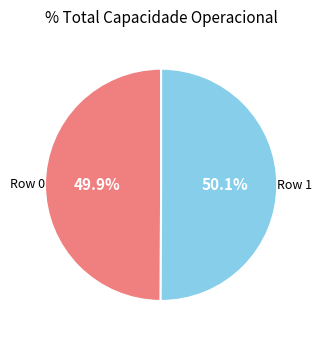

To the nearest percent, what percentage of the pie is Row 0?

50%